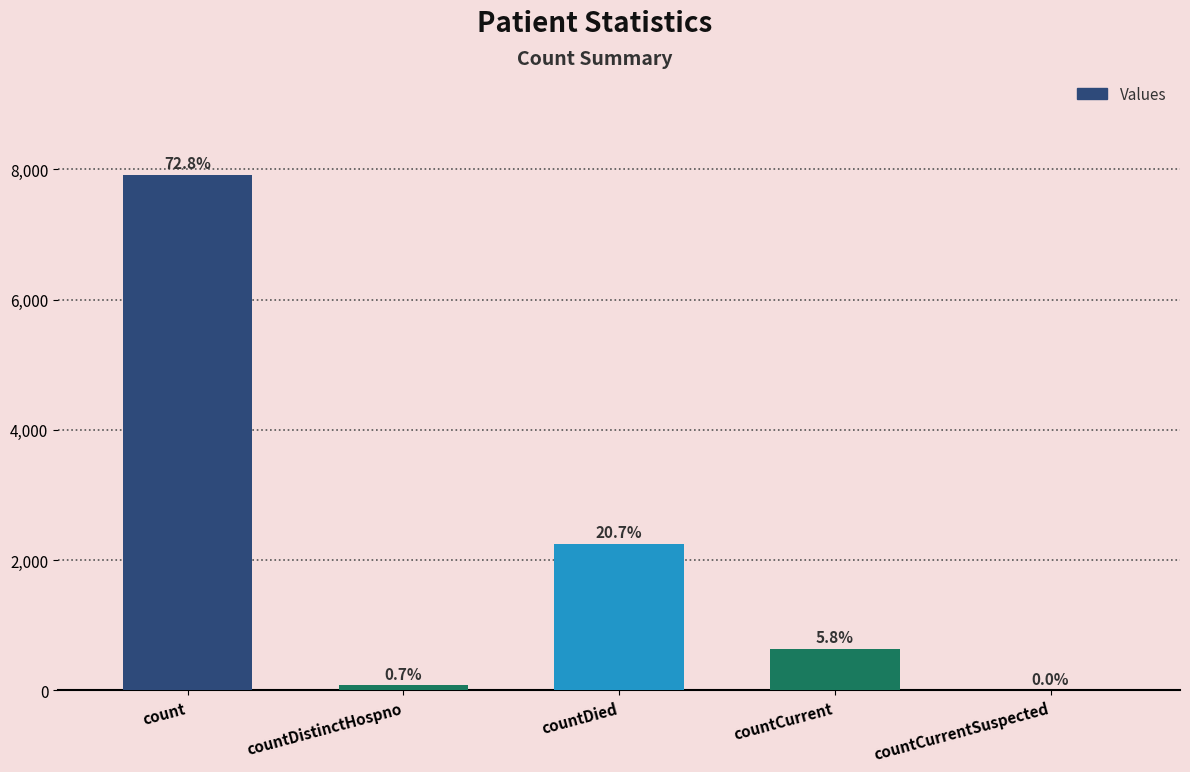

What value does the data have at countDistinctHospno, to the nearest 10?

80